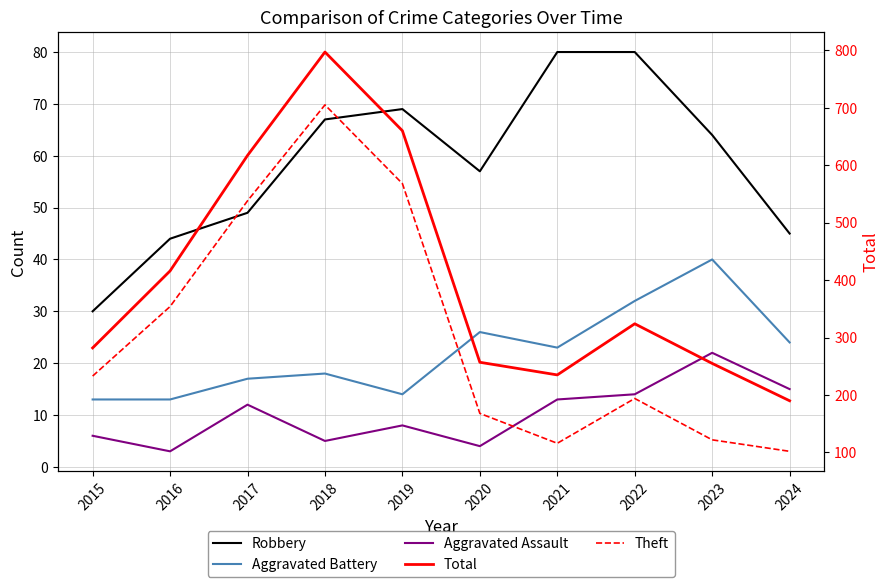

What is the total value across all series at 2023?

503